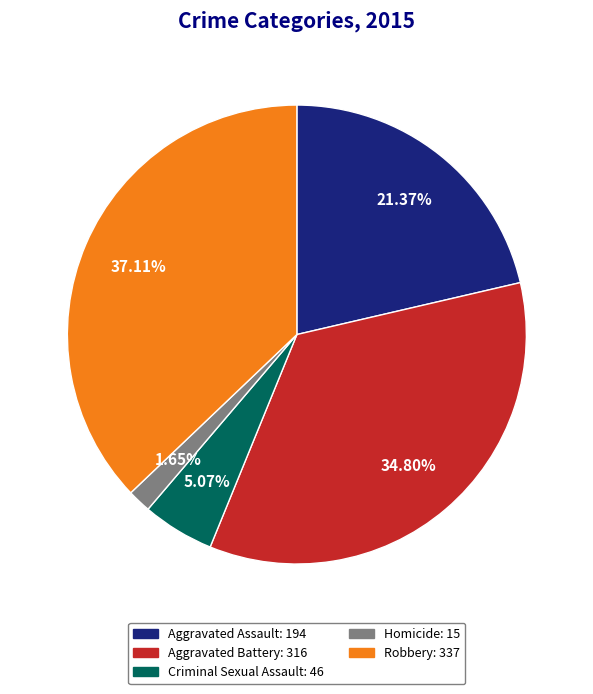

How much of the chart is everything except Robbery?

62.9%